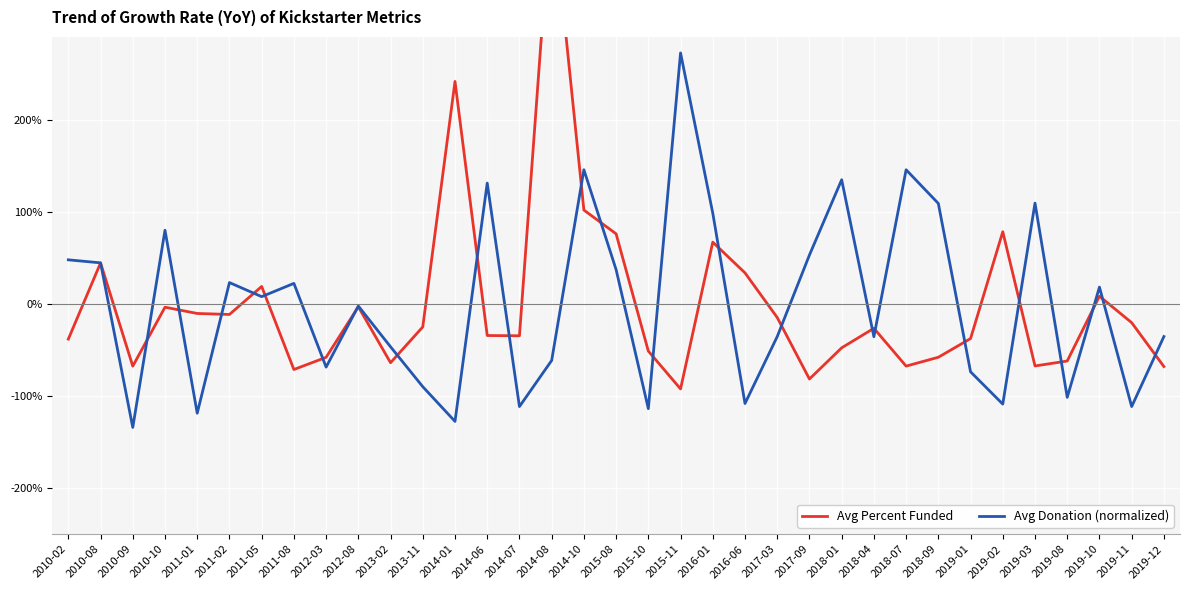

At which label does Avg Donation (normalized) first exceed -2?

2010-02